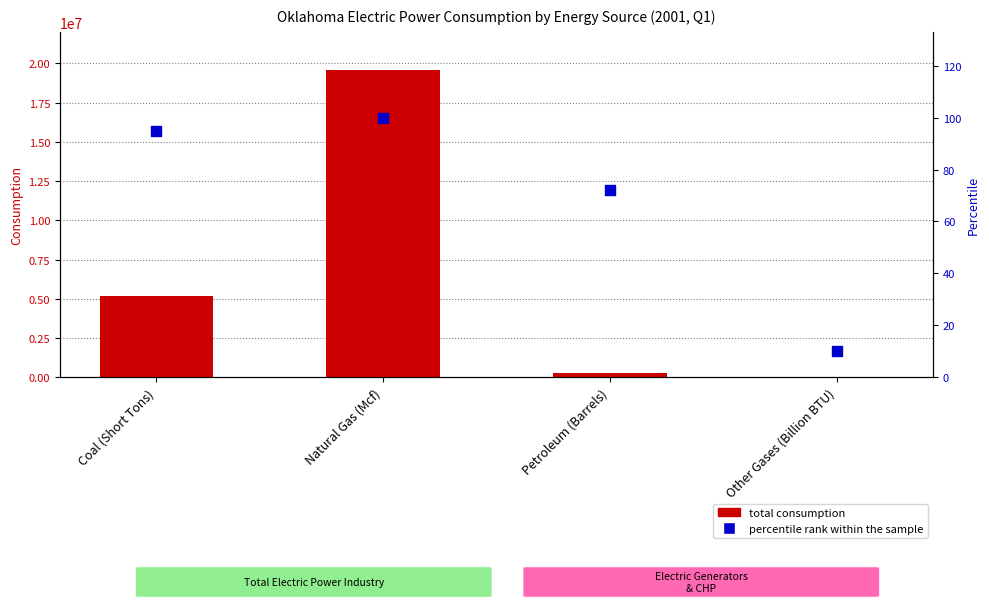

At how many categories does at least one series exceed 6577793?

1